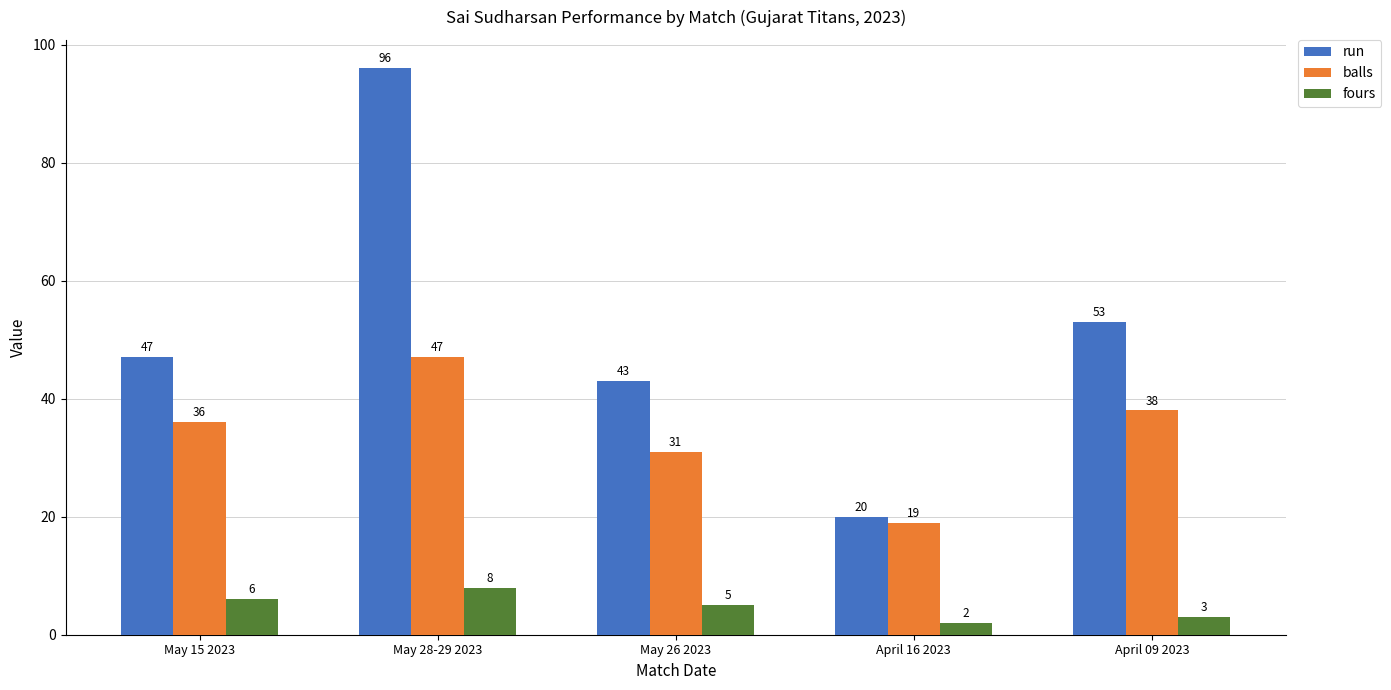

Reading left to right, what are all the values shown in this chart?

run: 47	96	43	20	53
balls: 36	47	31	19	38
fours: 6	8	5	2	3